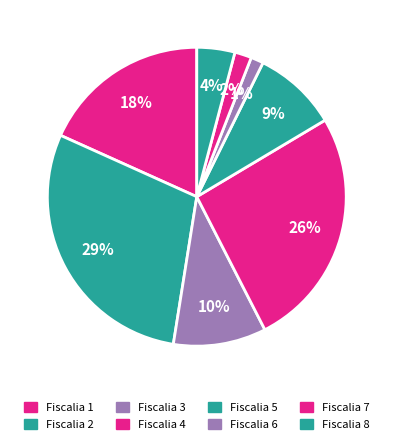

Rank the categories by value from lowest to highest.

Fiscalia 6, Fiscalia 7, Fiscalia 8, Fiscalia 5, Fiscalia 3, Fiscalia 1, Fiscalia 4, Fiscalia 2